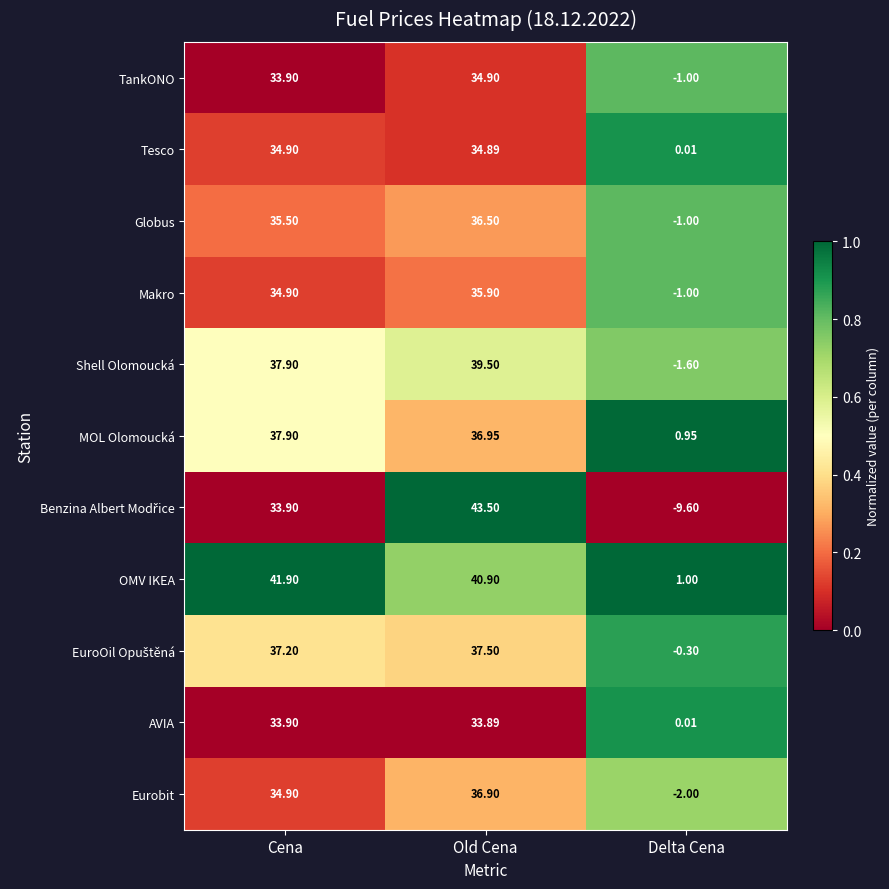

Rank the categories by AVIA value from lowest to highest.

Delta Cena, Old Cena, Cena